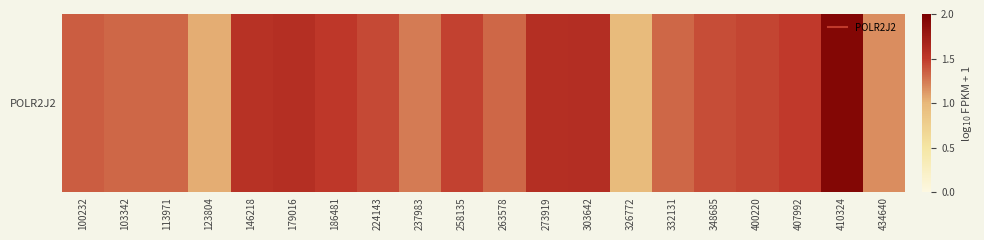

Which label corresponds to the largest value in the chart?

410324